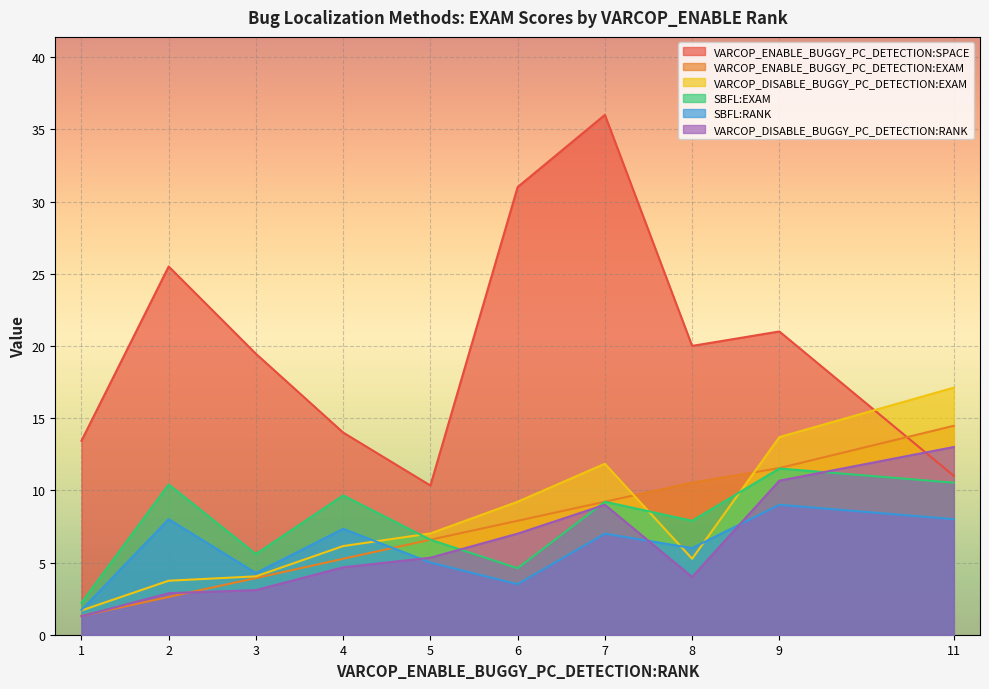

Which series changed the most between 8 and 9?

VARCOP_DISABLE_BUGGY_PC_DETECTION:EXAM